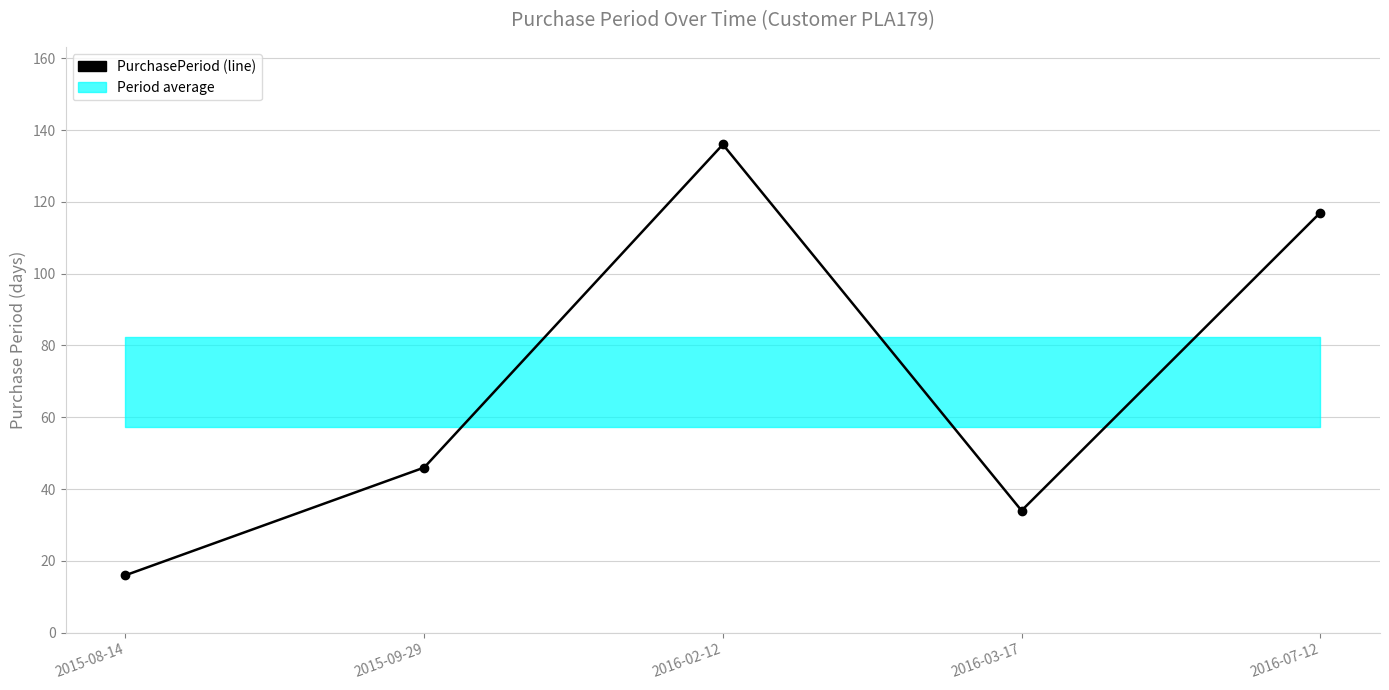

Which has a higher value, 2016-02-12 or 2015-08-14?

2016-02-12